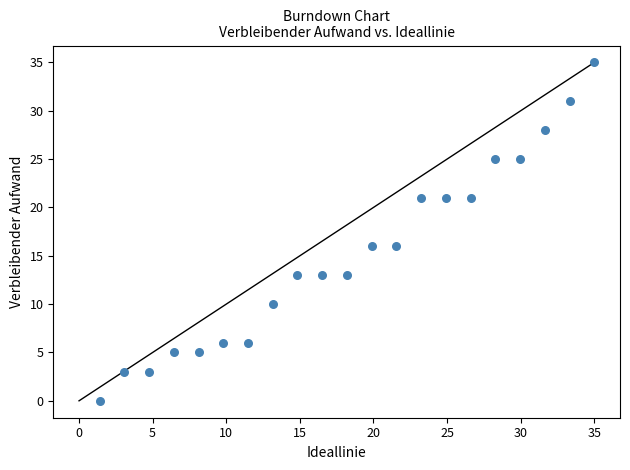

What is the range of Y values (max minus min)?

35